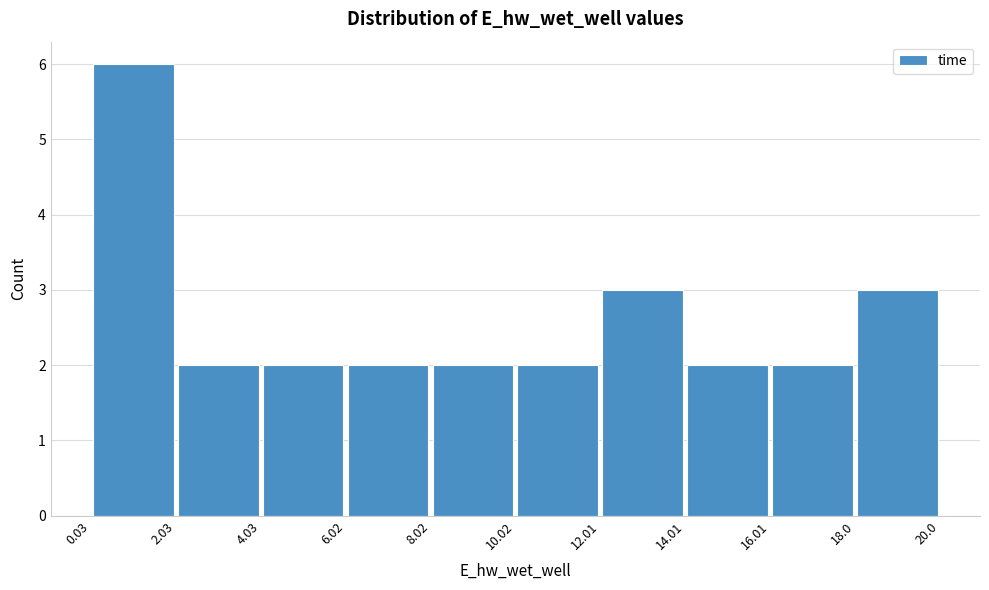

How tall is the bar that spans 16.01 to 18.0 on the x-axis? The values are not printed on the chart, so give them approximately, as read against the axis.

2